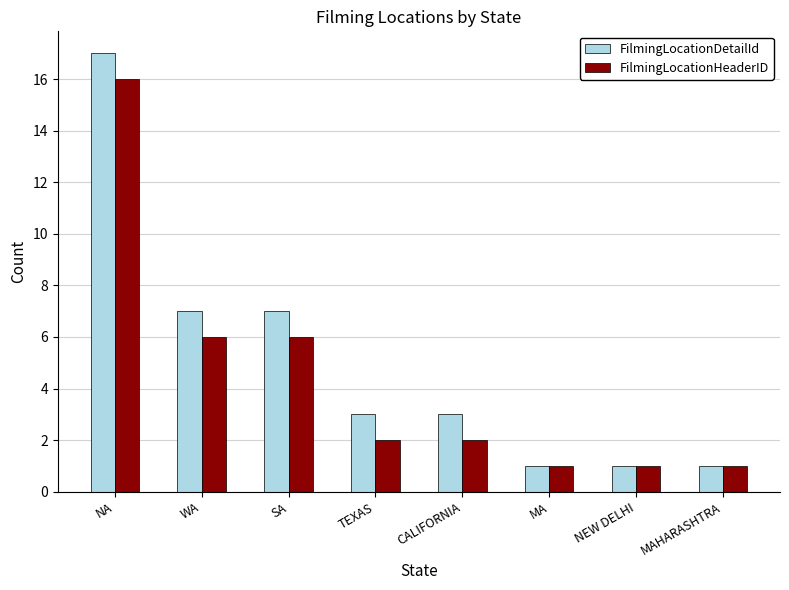

Which series has the widest spread of values?

FilmingLocationDetailId